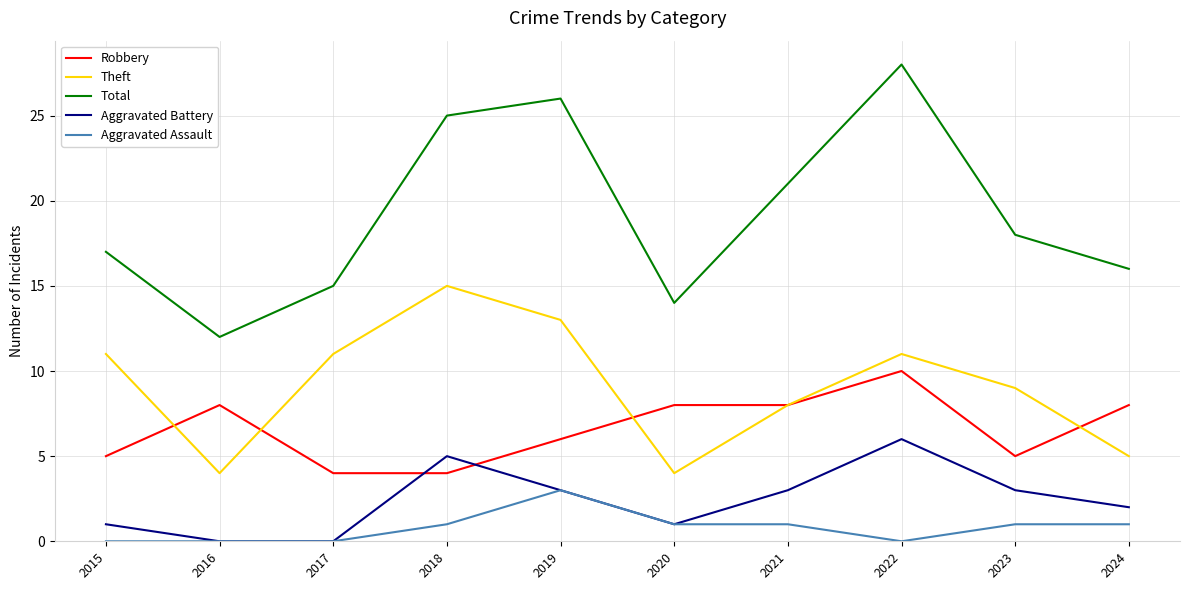

What value does the Theft series have at 2022?

11